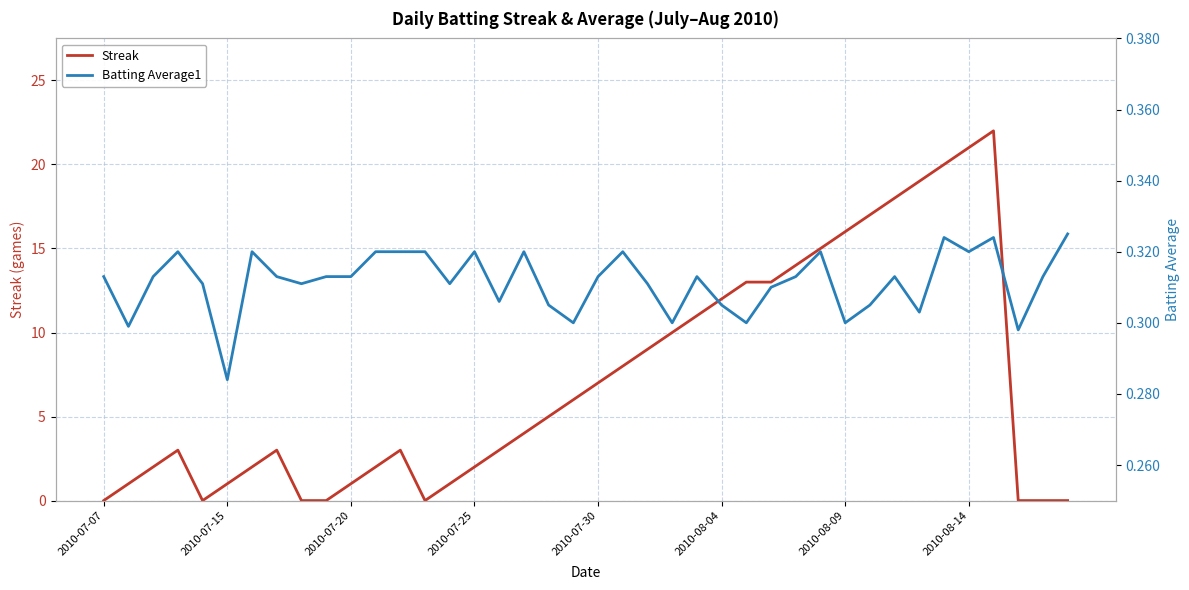

List the series in order of their peak value, highest first.

Streak, Batting Average1